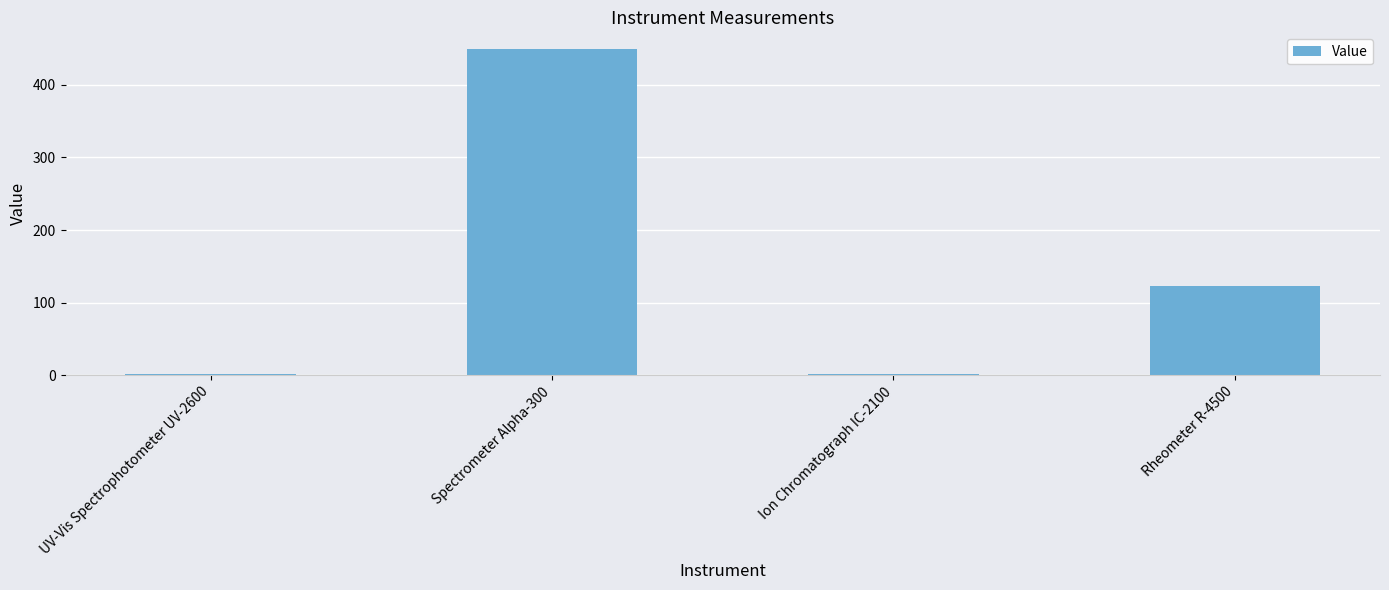

Which has a higher value, Spectrometer Alpha-300 or UV-Vis Spectrophotometer UV-2600?

Spectrometer Alpha-300